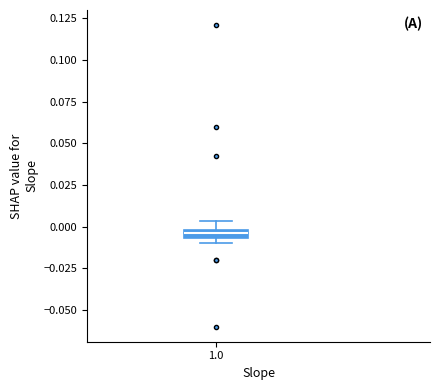

Where does the upper whisker of the box at x = 1.0 end on the y-axis? The values are not printed on the chart, so give them approximately, as read against the axis.

0.005